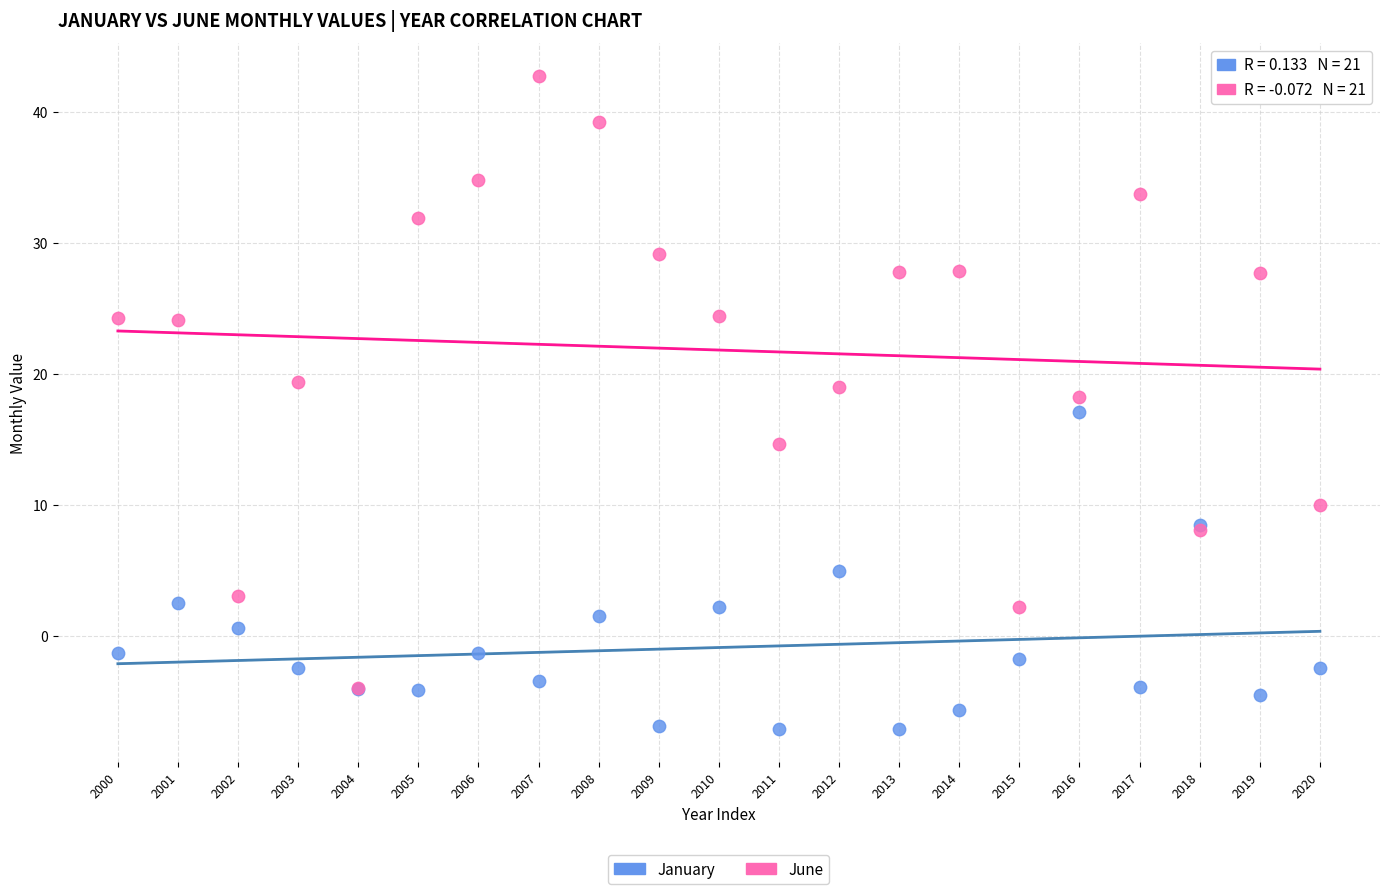

Which series reaches the maximum Y coordinate?

June